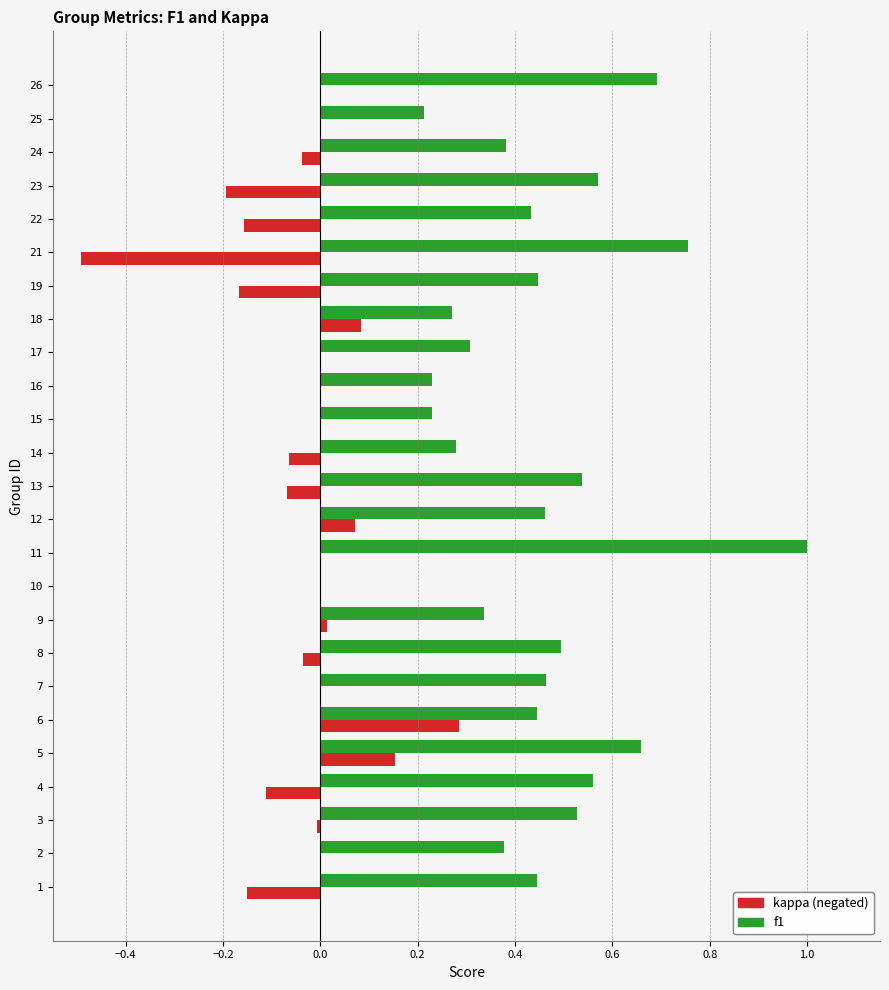

What are all the series names shown in the legend?

kappa (negated), f1